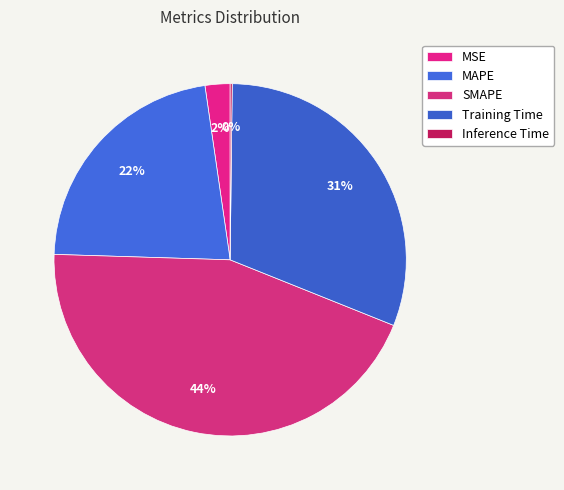

Does Training Time account for over 50% of the chart?

No